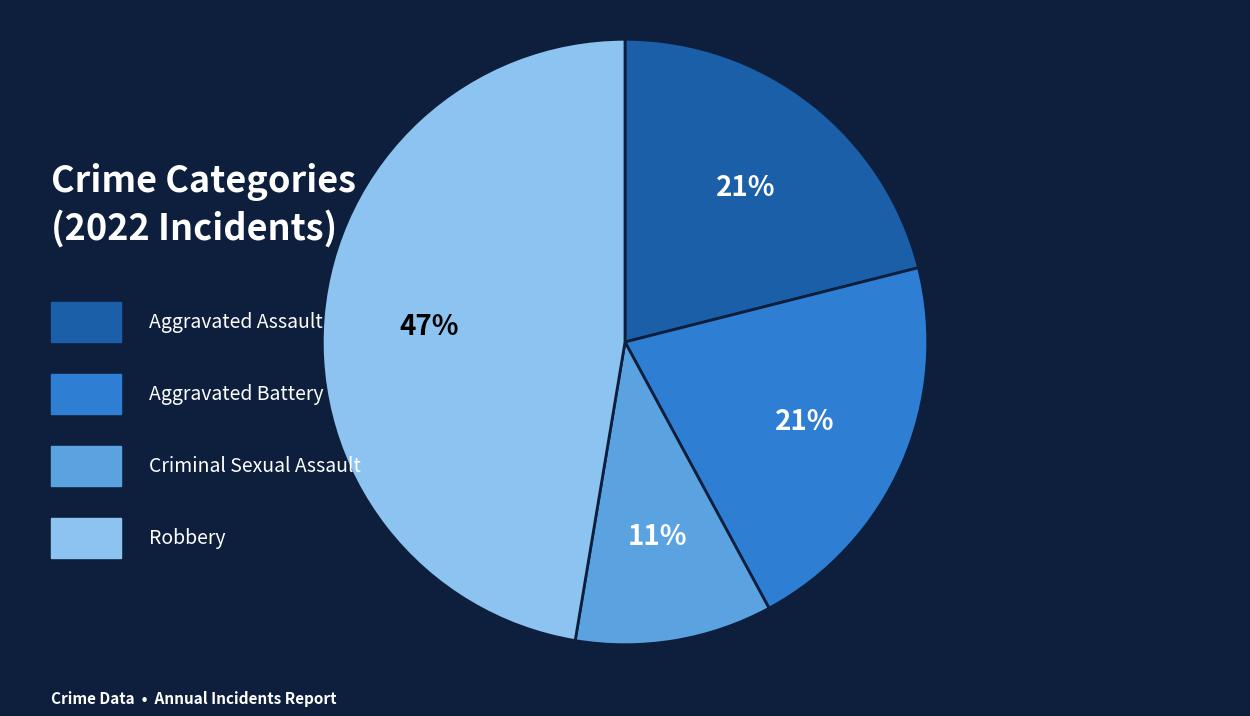

Does any single category account for the majority?

No